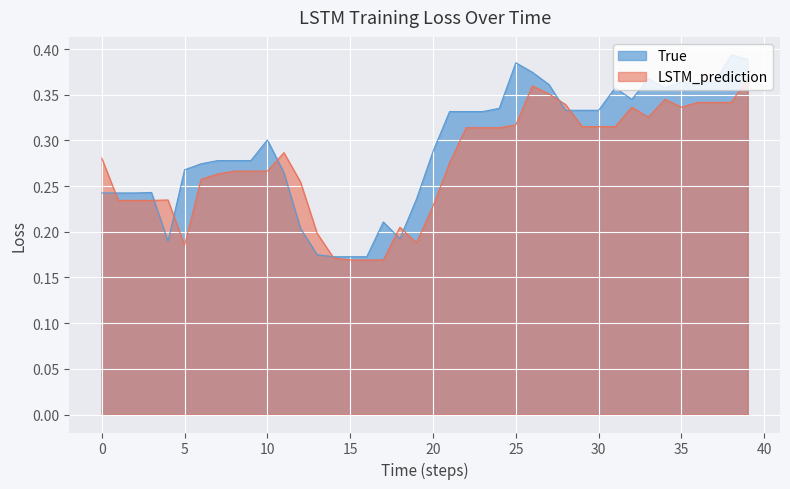

What is the value of the True point at the 24th from the left?

0.3